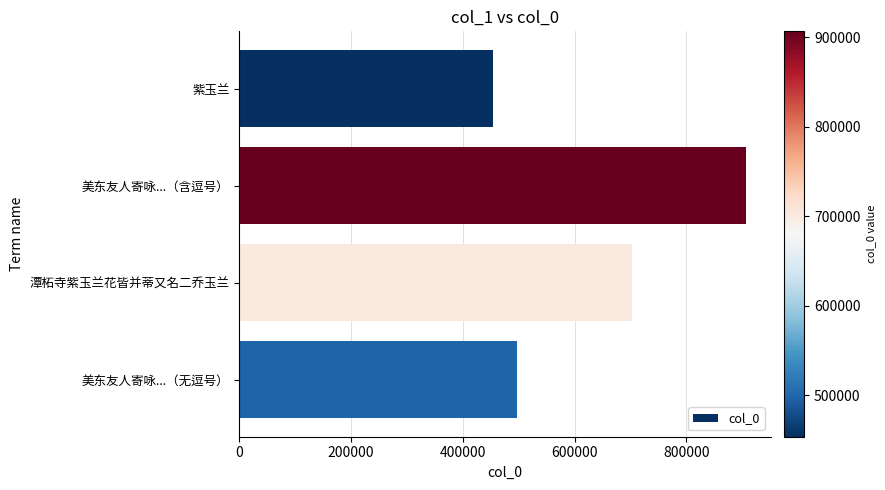

What is the label of the 4th bar from the bottom?

紫玉兰